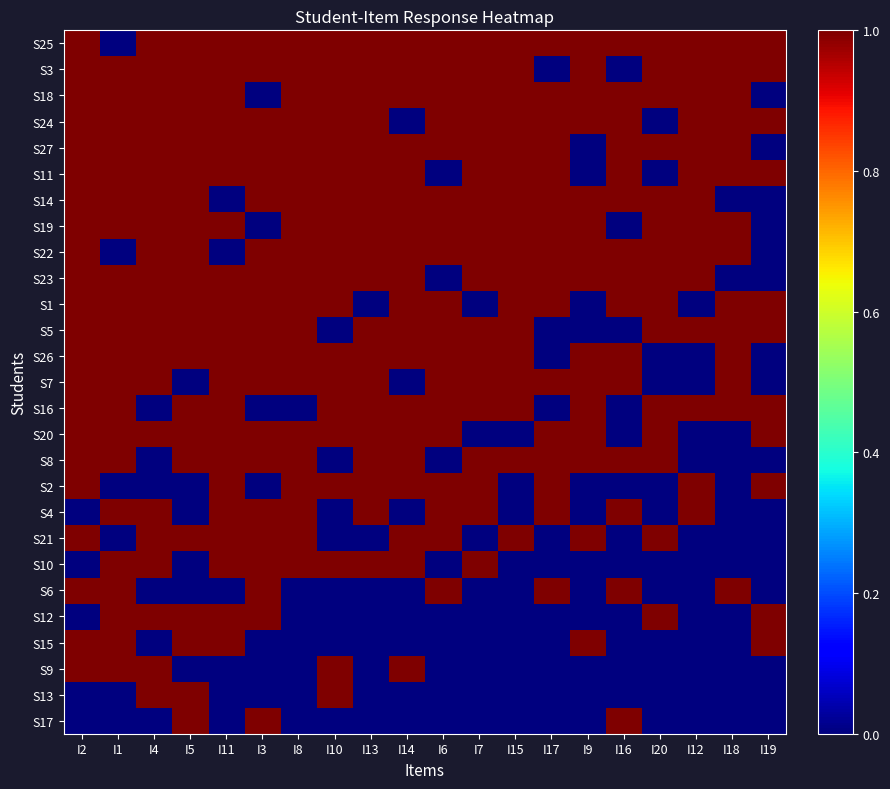

Reading left to right, extract all data points from this chart.

S25: I2=1	I1=0	I4=1	I5=1	I11=1	I3=1	I8=1	I10=1	I13=1	I14=1	I6=1	I7=1	I15=1	I17=1	I9=1	I16=1	I20=1	I12=1	I18=1	I19=1
S3: I2=1	I1=1	I4=1	I5=1	I11=1	I3=1	I8=1	I10=1	I13=1	I14=1	I6=1	I7=1	I15=1	I17=0	I9=1	I16=0	I20=1	I12=1	I18=1	I19=1
S18: I2=1	I1=1	I4=1	I5=1	I11=1	I3=0	I8=1	I10=1	I13=1	I14=1	I6=1	I7=1	I15=1	I17=1	I9=1	I16=1	I20=1	I12=1	I18=1	I19=0
S24: I2=1	I1=1	I4=1	I5=1	I11=1	I3=1	I8=1	I10=1	I13=1	I14=0	I6=1	I7=1	I15=1	I17=1	I9=1	I16=1	I20=0	I12=1	I18=1	I19=1
S27: I2=1	I1=1	I4=1	I5=1	I11=1	I3=1	I8=1	I10=1	I13=1	I14=1	I6=1	I7=1	I15=1	I17=1	I9=0	I16=1	I20=1	I12=1	I18=1	I19=0
S11: I2=1	I1=1	I4=1	I5=1	I11=1	I3=1	I8=1	I10=1	I13=1	I14=1	I6=0	I7=1	I15=1	I17=1	I9=0	I16=1	I20=0	I12=1	I18=1	I19=1
S14: I2=1	I1=1	I4=1	I5=1	I11=0	I3=1	I8=1	I10=1	I13=1	I14=1	I6=1	I7=1	I15=1	I17=1	I9=1	I16=1	I20=1	I12=1	I18=0	I19=0
S19: I2=1	I1=1	I4=1	I5=1	I11=1	I3=0	I8=1	I10=1	I13=1	I14=1	I6=1	I7=1	I15=1	I17=1	I9=1	I16=0	I20=1	I12=1	I18=1	I19=0
S22: I2=1	I1=0	I4=1	I5=1	I11=0	I3=1	I8=1	I10=1	I13=1	I14=1	I6=1	I7=1	I15=1	I17=1	I9=1	I16=1	I20=1	I12=1	I18=1	I19=0
S23: I2=1	I1=1	I4=1	I5=1	I11=1	I3=1	I8=1	I10=1	I13=1	I14=1	I6=0	I7=1	I15=1	I17=1	I9=1	I16=1	I20=1	I12=1	I18=0	I19=0
S1: I2=1	I1=1	I4=1	I5=1	I11=1	I3=1	I8=1	I10=1	I13=0	I14=1	I6=1	I7=0	I15=1	I17=1	I9=0	I16=1	I20=1	I12=0	I18=1	I19=1
S5: I2=1	I1=1	I4=1	I5=1	I11=1	I3=1	I8=1	I10=0	I13=1	I14=1	I6=1	I7=1	I15=1	I17=0	I9=0	I16=0	I20=1	I12=1	I18=1	I19=1
S26: I2=1	I1=1	I4=1	I5=1	I11=1	I3=1	I8=1	I10=1	I13=1	I14=1	I6=1	I7=1	I15=1	I17=0	I9=1	I16=1	I20=0	I12=0	I18=1	I19=0
S7: I2=1	I1=1	I4=1	I5=0	I11=1	I3=1	I8=1	I10=1	I13=1	I14=0	I6=1	I7=1	I15=1	I17=1	I9=1	I16=1	I20=0	I12=0	I18=1	I19=0
S16: I2=1	I1=1	I4=0	I5=1	I11=1	I3=0	I8=0	I10=1	I13=1	I14=1	I6=1	I7=1	I15=1	I17=0	I9=1	I16=0	I20=1	I12=1	I18=1	I19=1
S20: I2=1	I1=1	I4=1	I5=1	I11=1	I3=1	I8=1	I10=1	I13=1	I14=1	I6=1	I7=0	I15=0	I17=1	I9=1	I16=0	I20=1	I12=0	I18=0	I19=1
S8: I2=1	I1=1	I4=0	I5=1	I11=1	I3=1	I8=1	I10=0	I13=1	I14=1	I6=0	I7=1	I15=1	I17=1	I9=1	I16=1	I20=1	I12=0	I18=0	I19=0
S2: I2=1	I1=0	I4=0	I5=0	I11=1	I3=0	I8=1	I10=1	I13=1	I14=1	I6=1	I7=1	I15=0	I17=1	I9=0	I16=0	I20=0	I12=1	I18=0	I19=1
S4: I2=0	I1=1	I4=1	I5=0	I11=1	I3=1	I8=1	I10=0	I13=1	I14=0	I6=1	I7=1	I15=0	I17=1	I9=0	I16=1	I20=0	I12=1	I18=0	I19=0
S21: I2=1	I1=0	I4=1	I5=1	I11=1	I3=1	I8=1	I10=0	I13=0	I14=1	I6=1	I7=0	I15=1	I17=0	I9=1	I16=0	I20=1	I12=0	I18=0	I19=0
S10: I2=0	I1=1	I4=1	I5=0	I11=1	I3=1	I8=1	I10=1	I13=1	I14=1	I6=0	I7=1	I15=0	I17=0	I9=0	I16=0	I20=0	I12=0	I18=0	I19=0
S6: I2=1	I1=1	I4=0	I5=0	I11=0	I3=1	I8=0	I10=0	I13=0	I14=0	I6=1	I7=0	I15=0	I17=1	I9=0	I16=1	I20=0	I12=0	I18=1	I19=0
S12: I2=0	I1=1	I4=1	I5=1	I11=1	I3=1	I8=0	I10=0	I13=0	I14=0	I6=0	I7=0	I15=0	I17=0	I9=0	I16=0	I20=1	I12=0	I18=0	I19=1
S15: I2=1	I1=1	I4=0	I5=1	I11=1	I3=0	I8=0	I10=0	I13=0	I14=0	I6=0	I7=0	I15=0	I17=0	I9=1	I16=0	I20=0	I12=0	I18=0	I19=1
S9: I2=1	I1=1	I4=1	I5=0	I11=0	I3=0	I8=0	I10=1	I13=0	I14=1	I6=0	I7=0	I15=0	I17=0	I9=0	I16=0	I20=0	I12=0	I18=0	I19=0
S13: I2=0	I1=0	I4=1	I5=1	I11=0	I3=0	I8=0	I10=1	I13=0	I14=0	I6=0	I7=0	I15=0	I17=0	I9=0	I16=0	I20=0	I12=0	I18=0	I19=0
S17: I2=0	I1=0	I4=0	I5=1	I11=0	I3=1	I8=0	I10=0	I13=0	I14=0	I6=0	I7=0	I15=0	I17=0	I9=0	I16=1	I20=0	I12=0	I18=0	I19=0